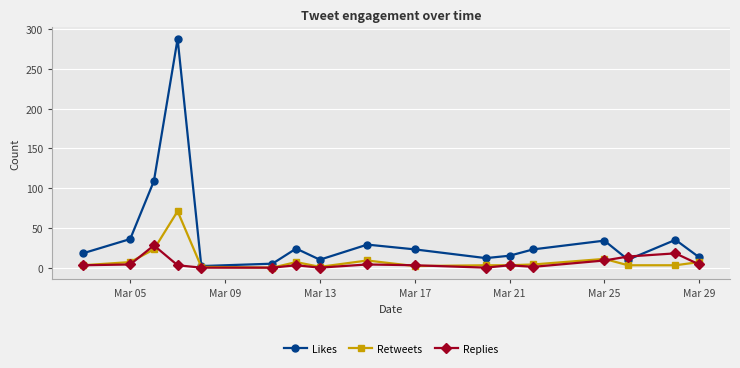

Which series ends up on top after the final intersection of Retweets and Replies?

Retweets